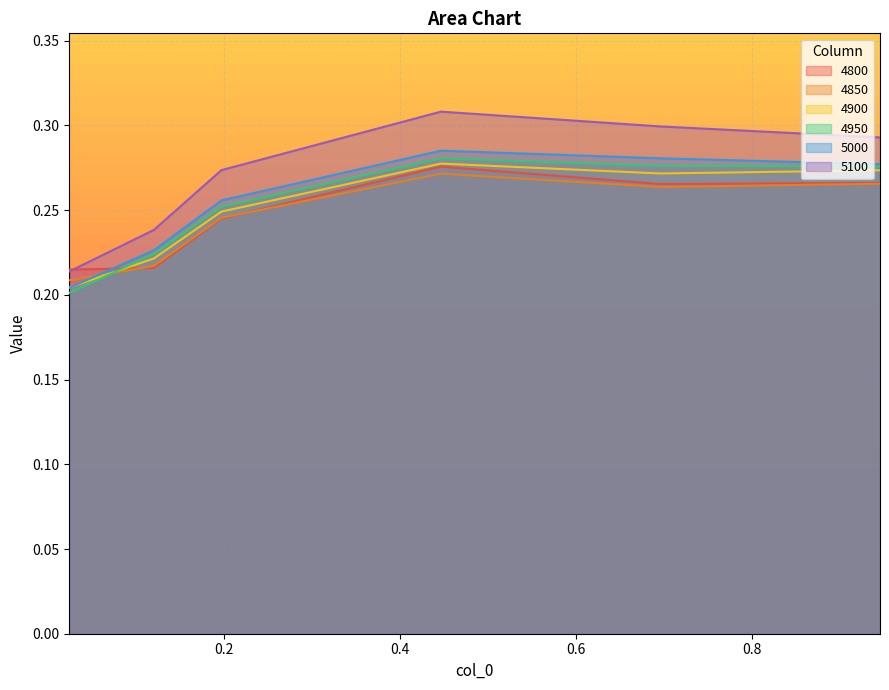

Count the 4950 values in the range 0 to 1.

6